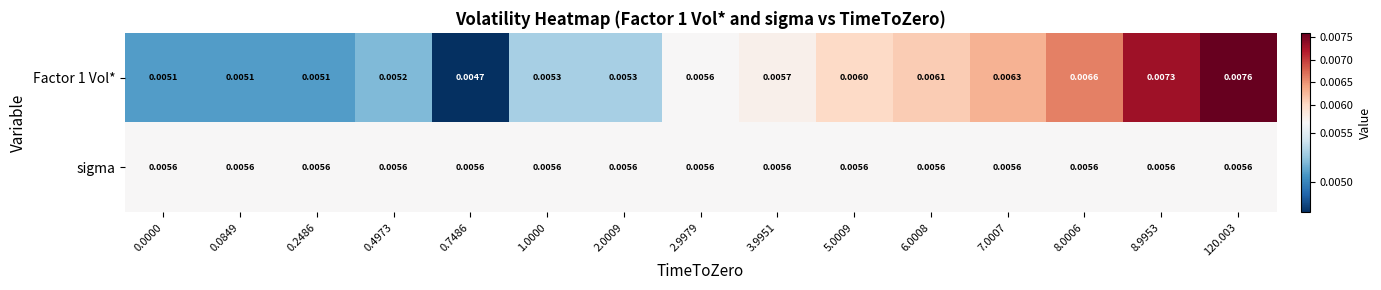

Which category has the highest value across all series?

120.003